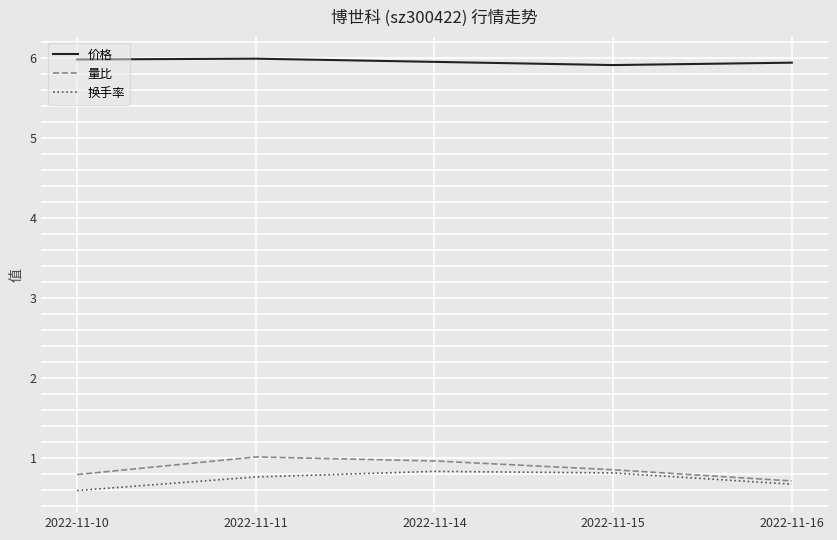

What is the difference between the highest and lowest values at 2022-11-10?

5.4